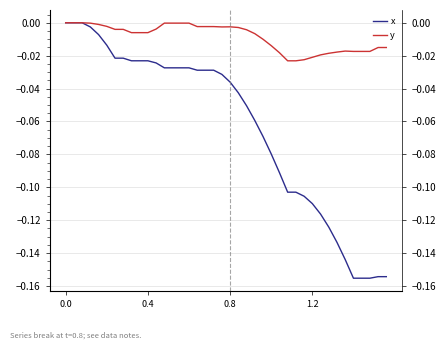

What is the difference between the maximum and minimum values in the x series?

0.2